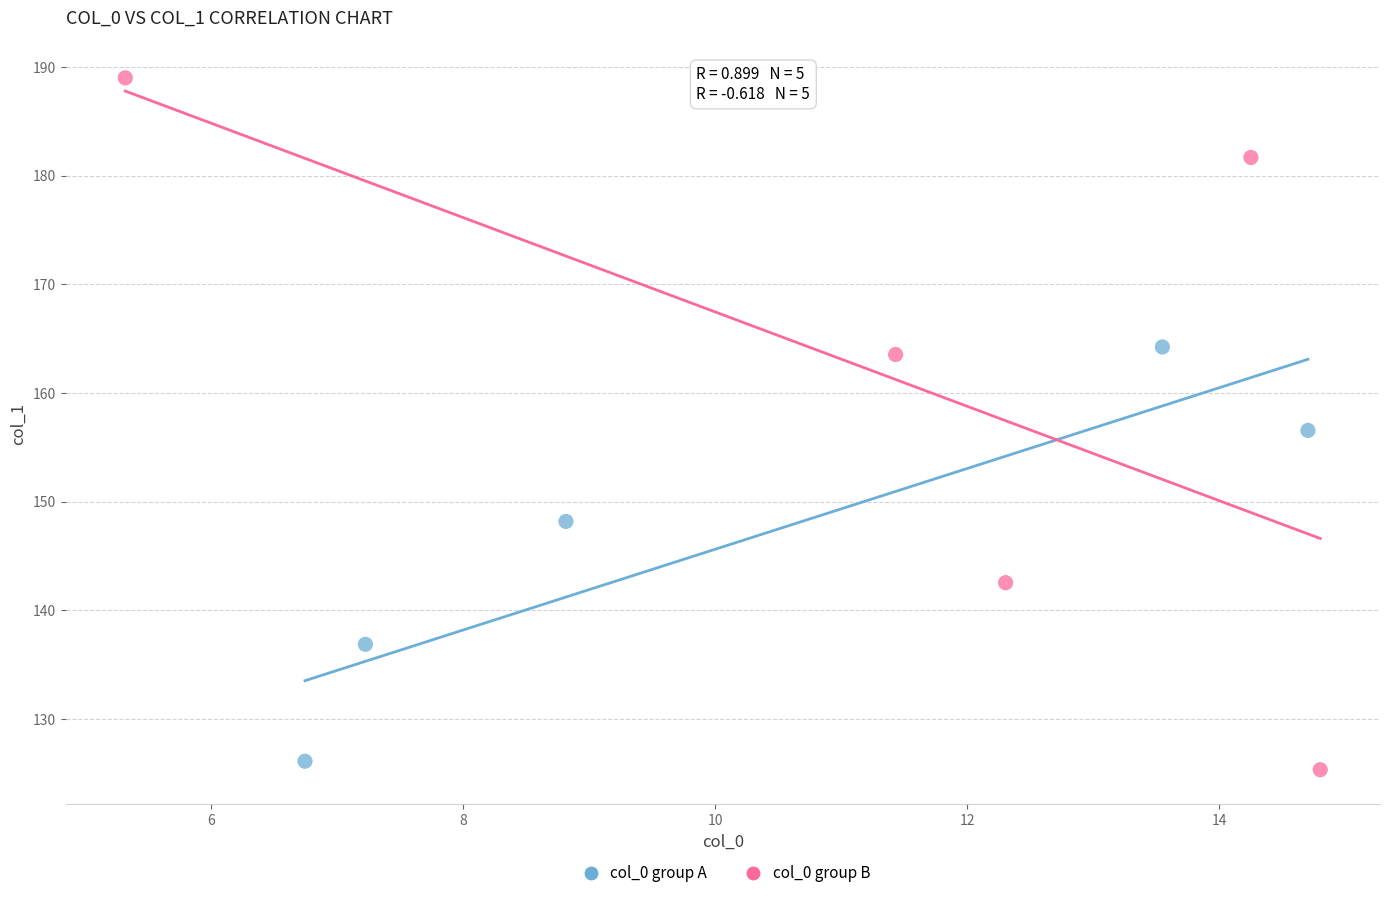

Which series reaches the maximum Y coordinate?

col_0 group B